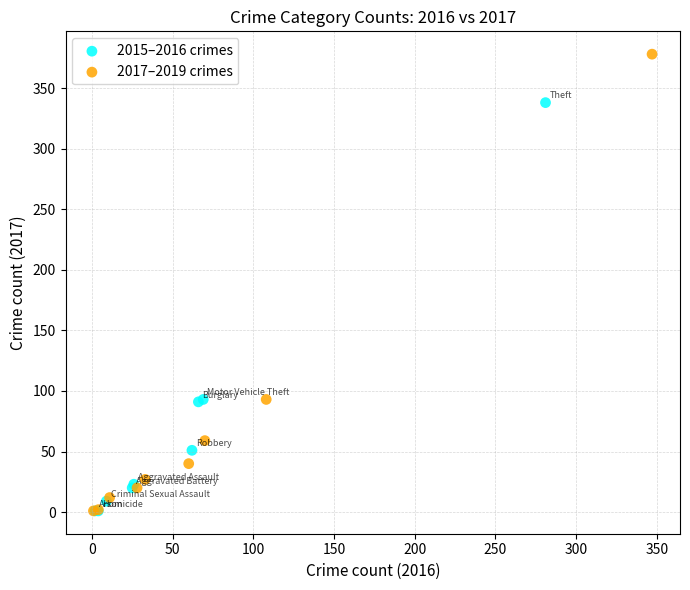

Which series has the largest Y range (max minus min)?

2017–2019 crimes